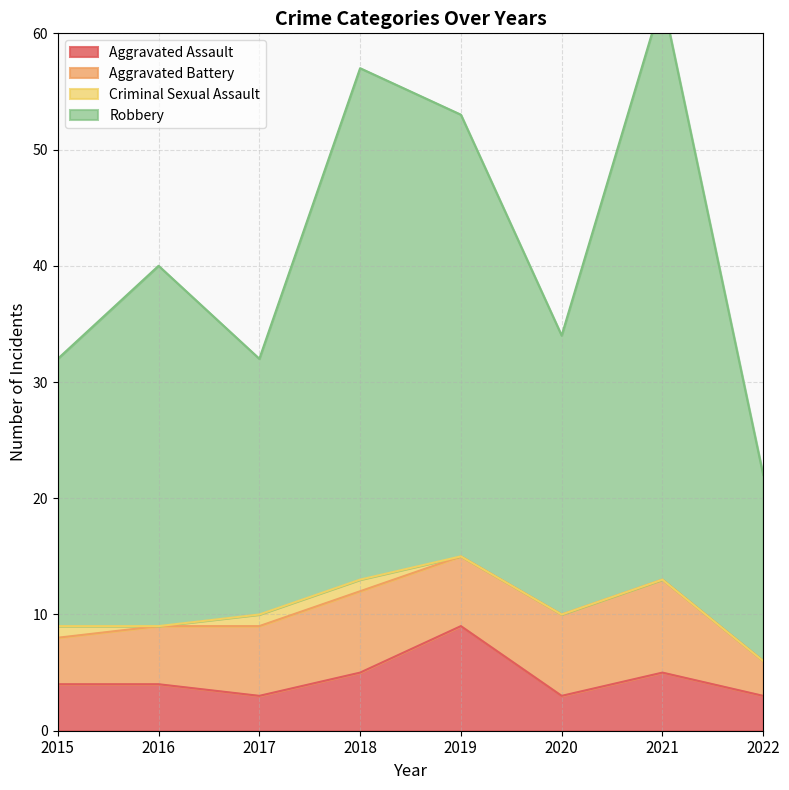

What is the minimum value for Aggravated Assault?

3